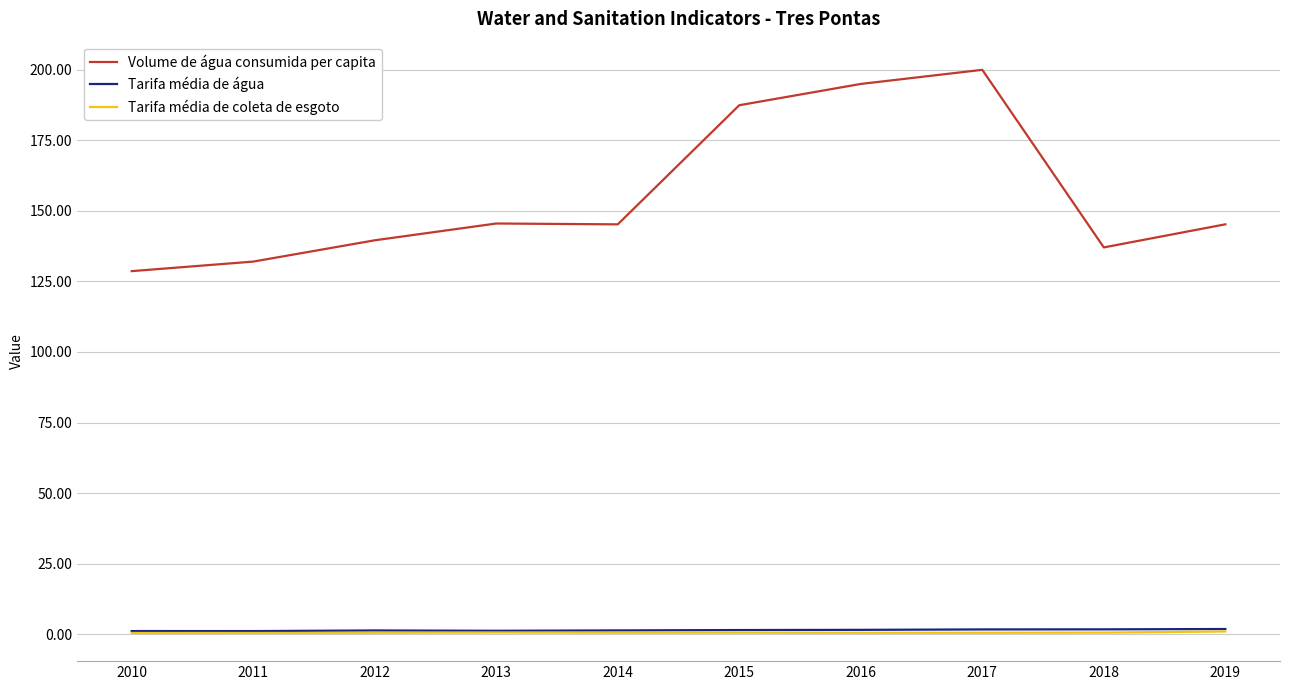

How many categories are shown in the chart?

10